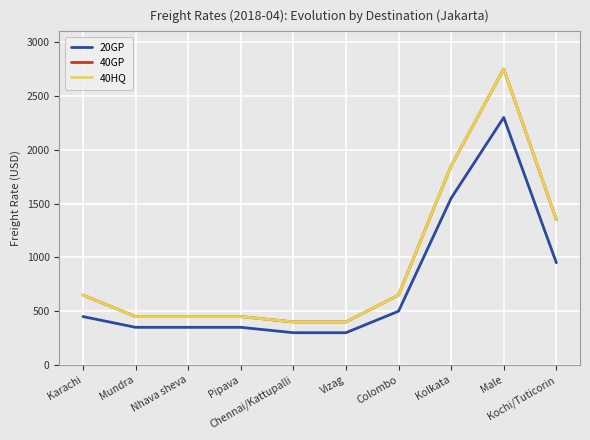

True or false: 20GP and 40GP intersect in this chart.

False